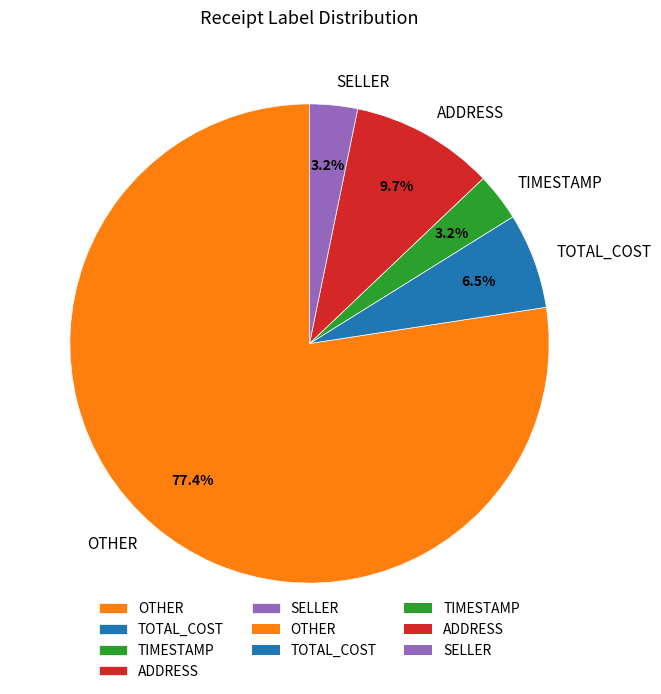

To the nearest percent, what is the difference between the SELLER and TOTAL_COST slice percentages?

3%